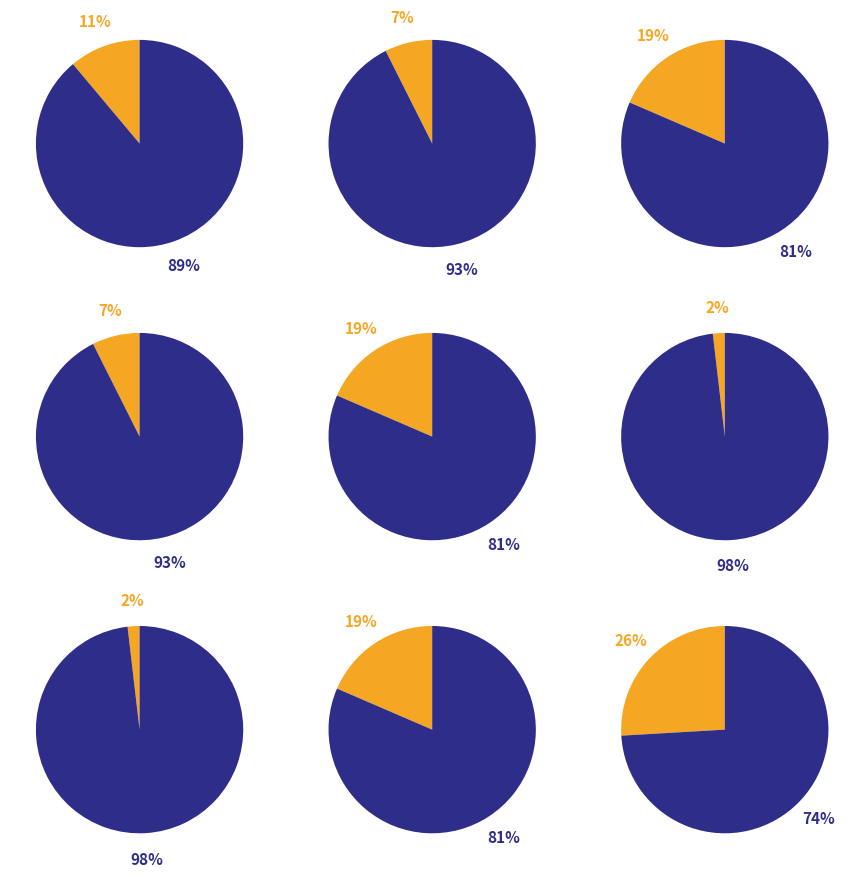

Does 0 account for over 50% of the chart?

No